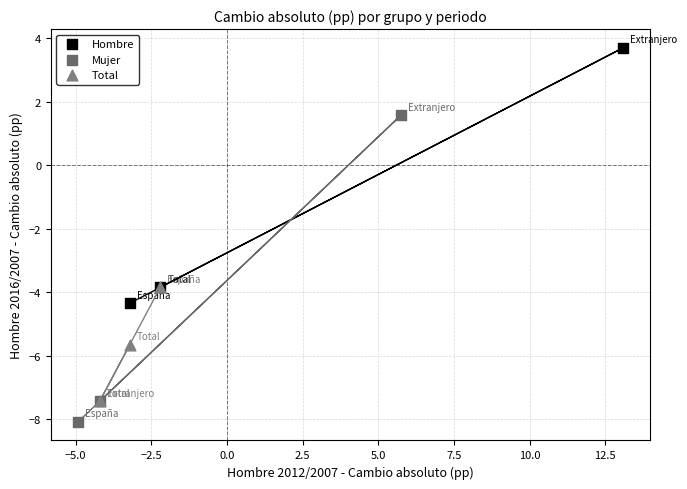

Which series contains the highest Y value?

Hombre